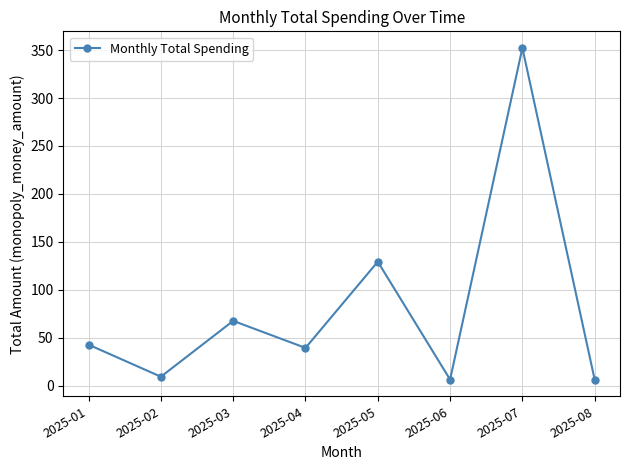

What is the change in value from 2025-03 to 2025-06?

-61.2